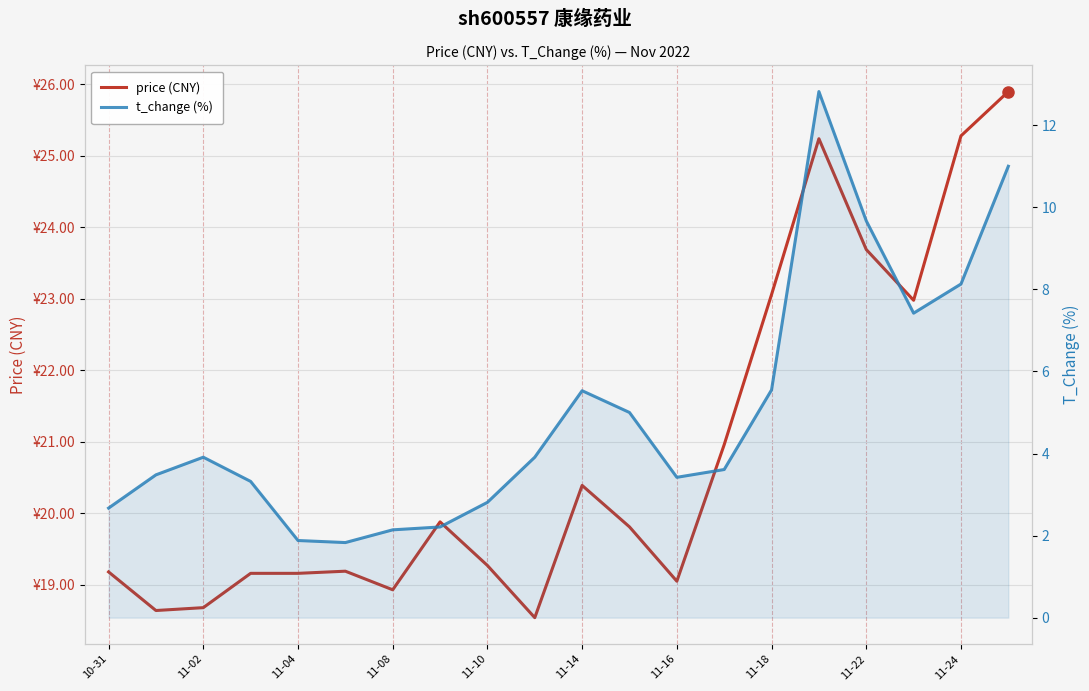

Is it true that price (CNY) equals 6.7 at 11-16?

False